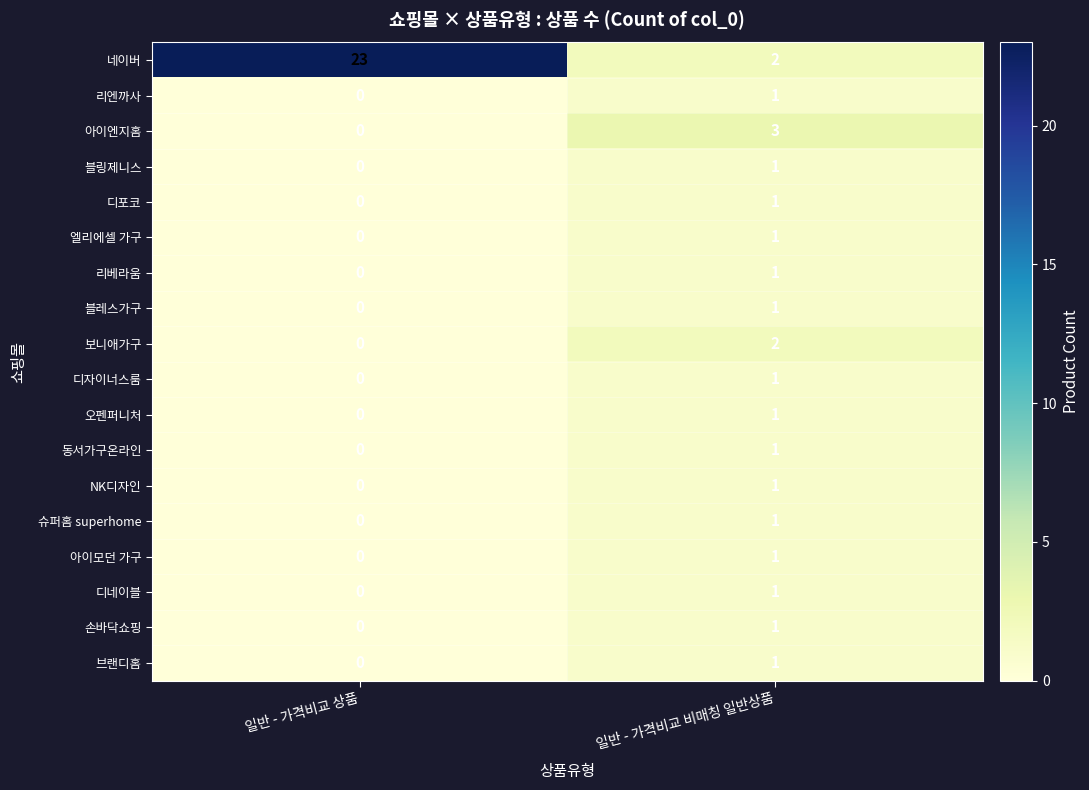

Is it true that 리베라움 equals 1 at 일반 - 가격비교 비매칭 일반상품?

True